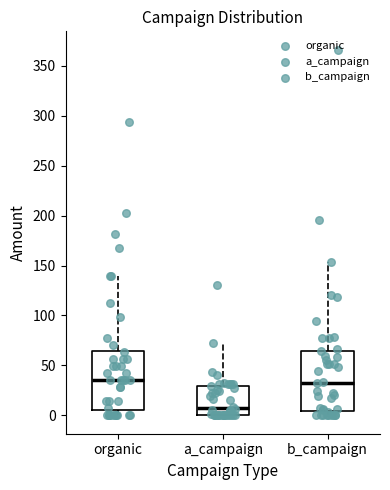

Where is the upper edge of the box for a_campaign on the y-axis? The values are not printed on the chart, so give them approximately, as read against the axis.

30